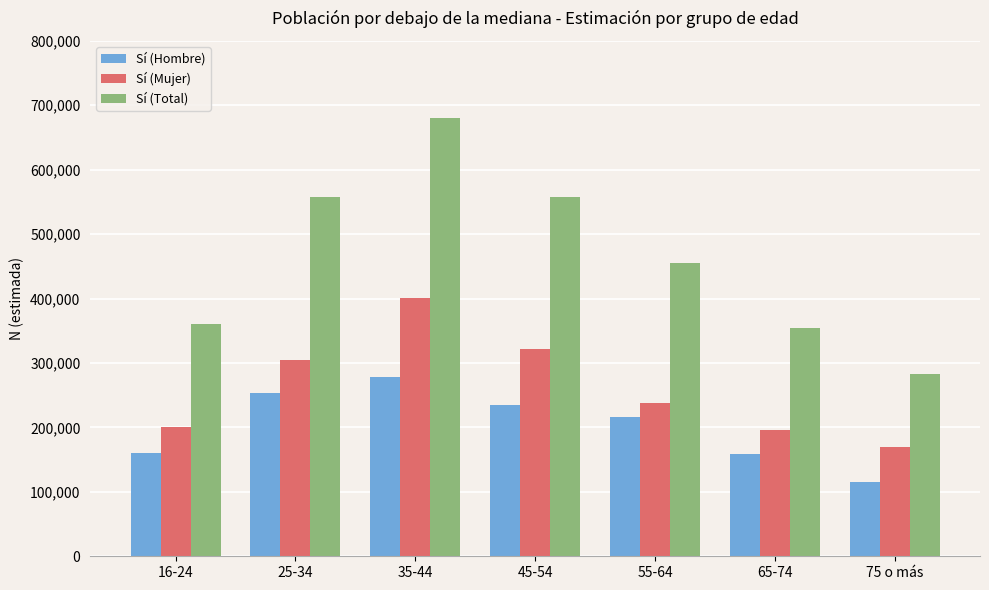

At which category is the sum across all series the highest?

35-44